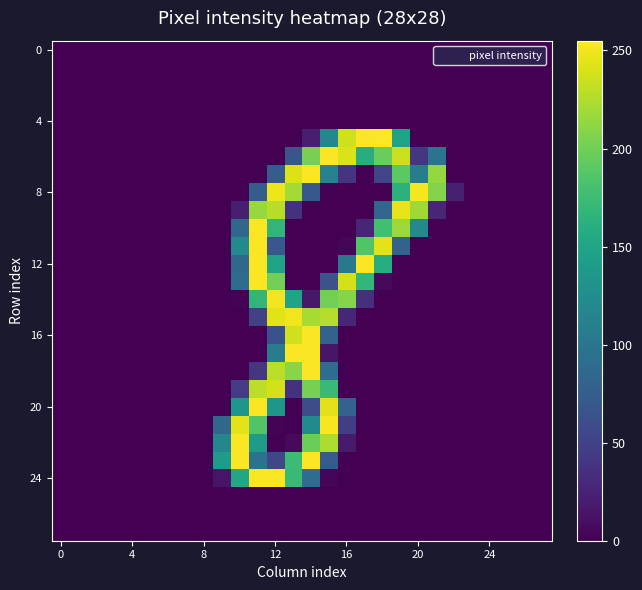

What is the maximum value shown in the chart?

255